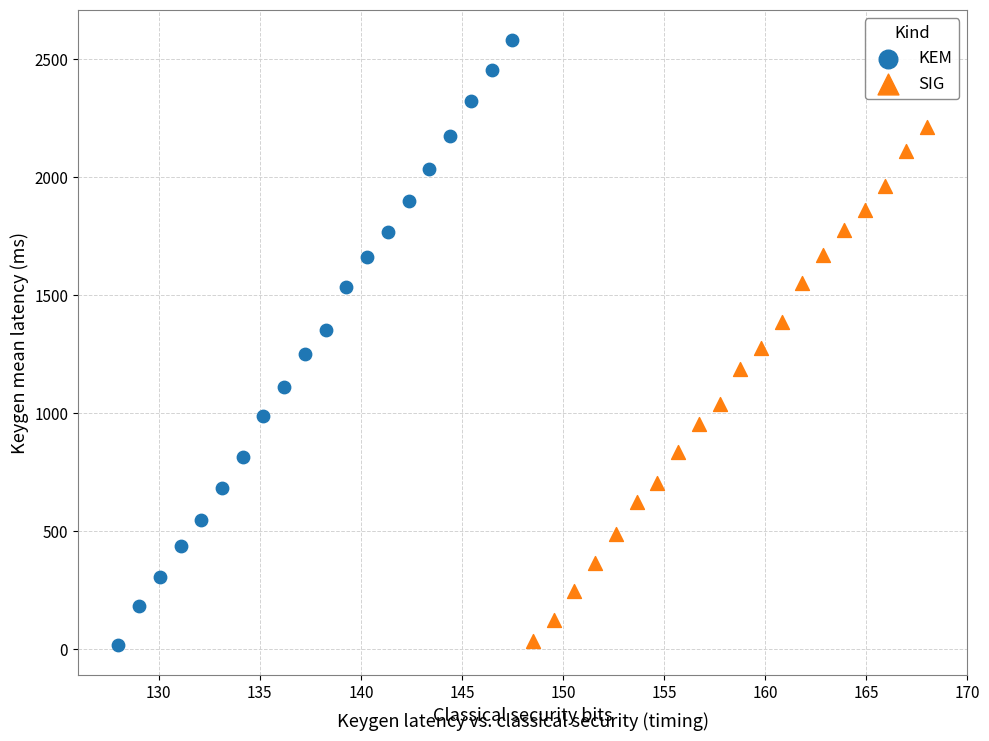

Which series contains the highest Y value?

KEM